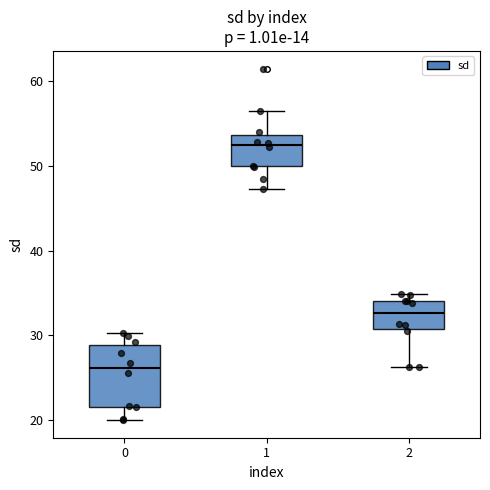

Which box has the lowest median line?

0